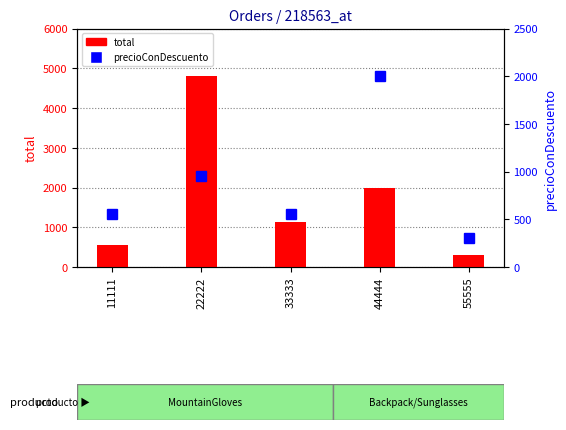

How many values are below 560?

1